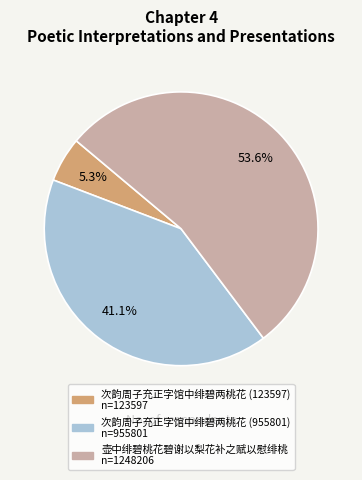

To the nearest percent, what portion does 次韵周子充正字馆中绯碧两桃花 (955801) represent?

41%